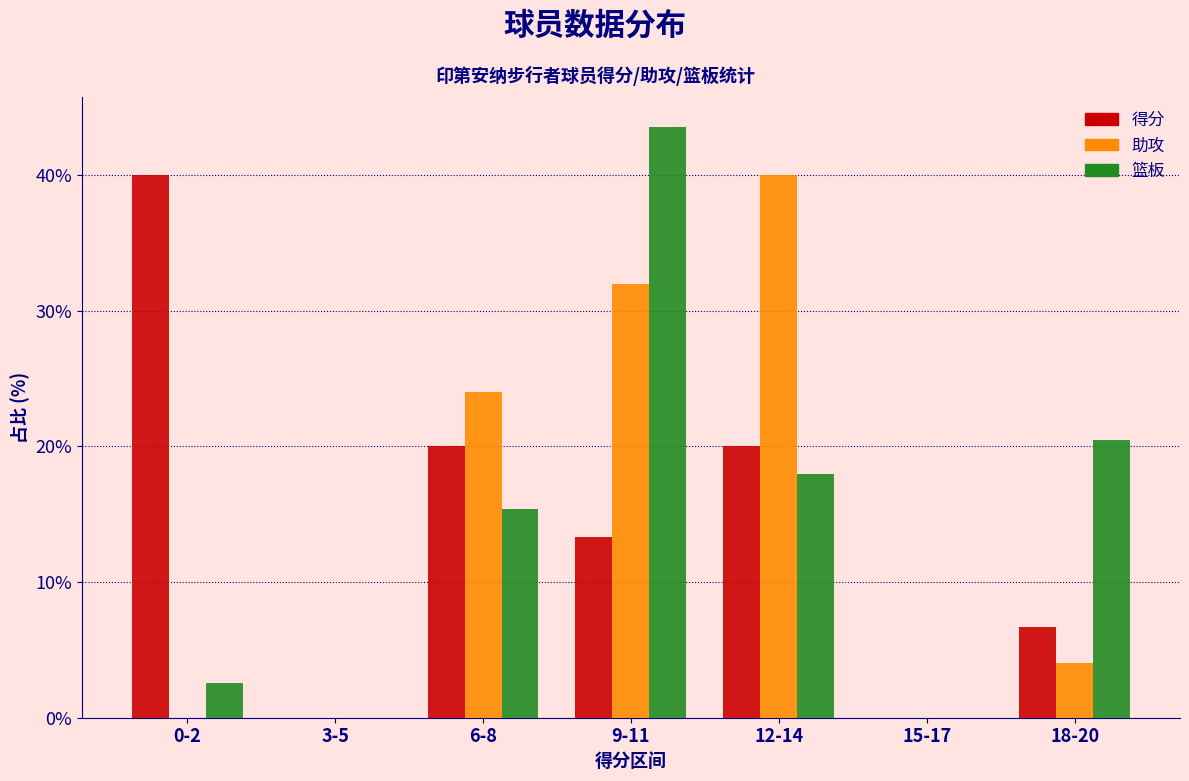

Reading left to right, what are all the values shown in this chart?

得分: 0-2=40.0	3-5=0.0	6-8=20.0	9-11=13.3	12-14=20.0	15-17=0.0	18-20=6.7
助攻: 0-2=0.0	3-5=0.0	6-8=24.0	9-11=32.0	12-14=40.0	15-17=0.0	18-20=4.0
篮板: 0-2=2.6	3-5=0.0	6-8=15.4	9-11=43.6	12-14=17.9	15-17=0.0	18-20=20.5